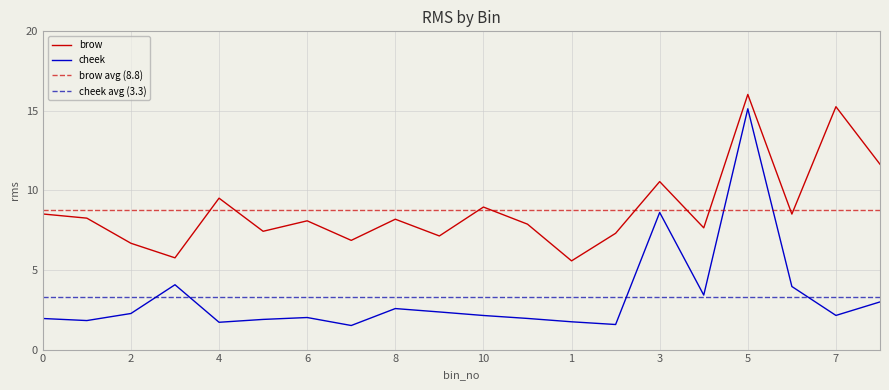

Is it true that brow equals 16.0 at 5?

True